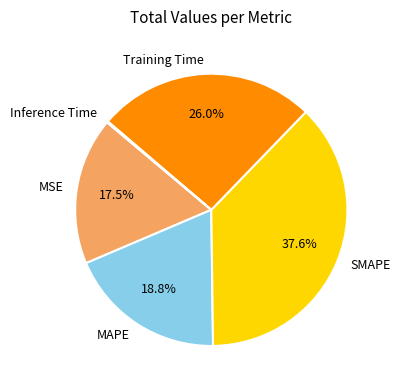

Which slice is the largest?

SMAPE